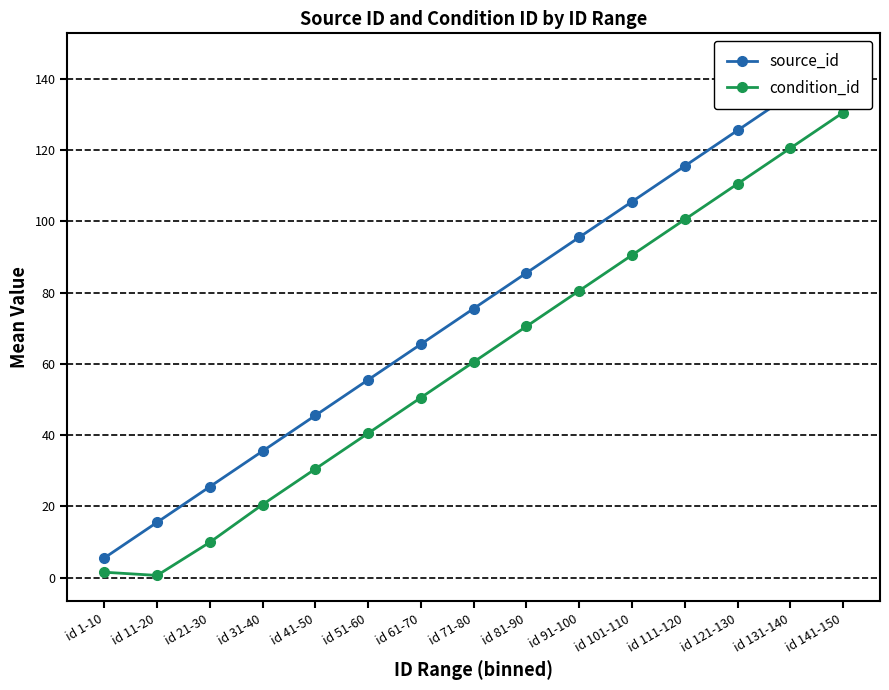

Which category has the highest value in the source_id series?

id 141-150